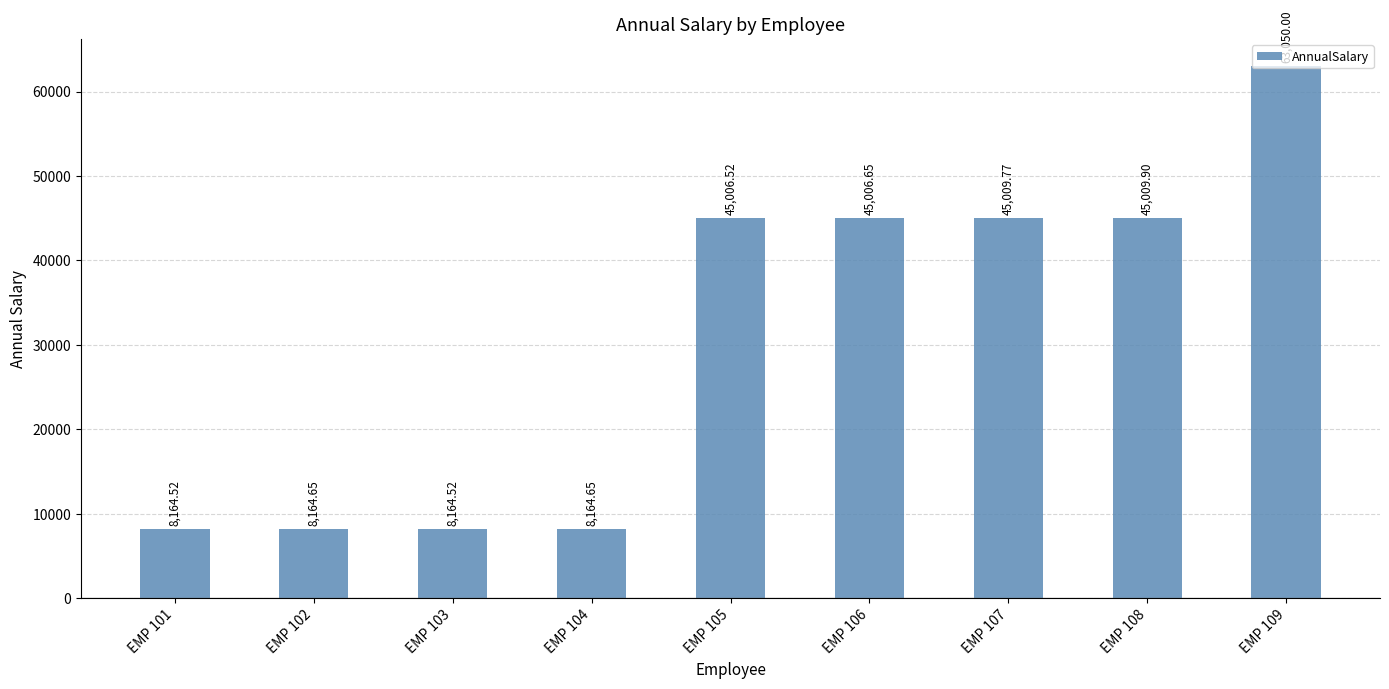

What is the sum of all values?

275741.2